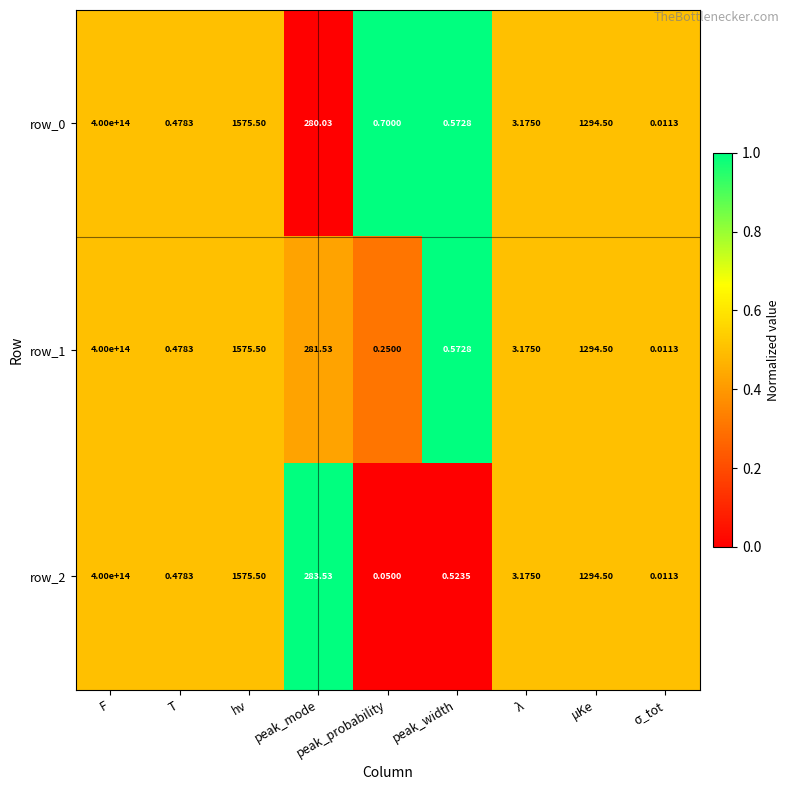

Which category has the highest value in the row_1 series?

F